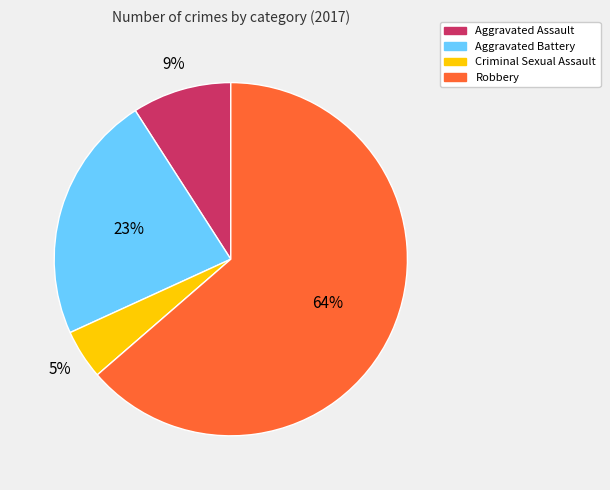

How many slices are in this pie chart?

4